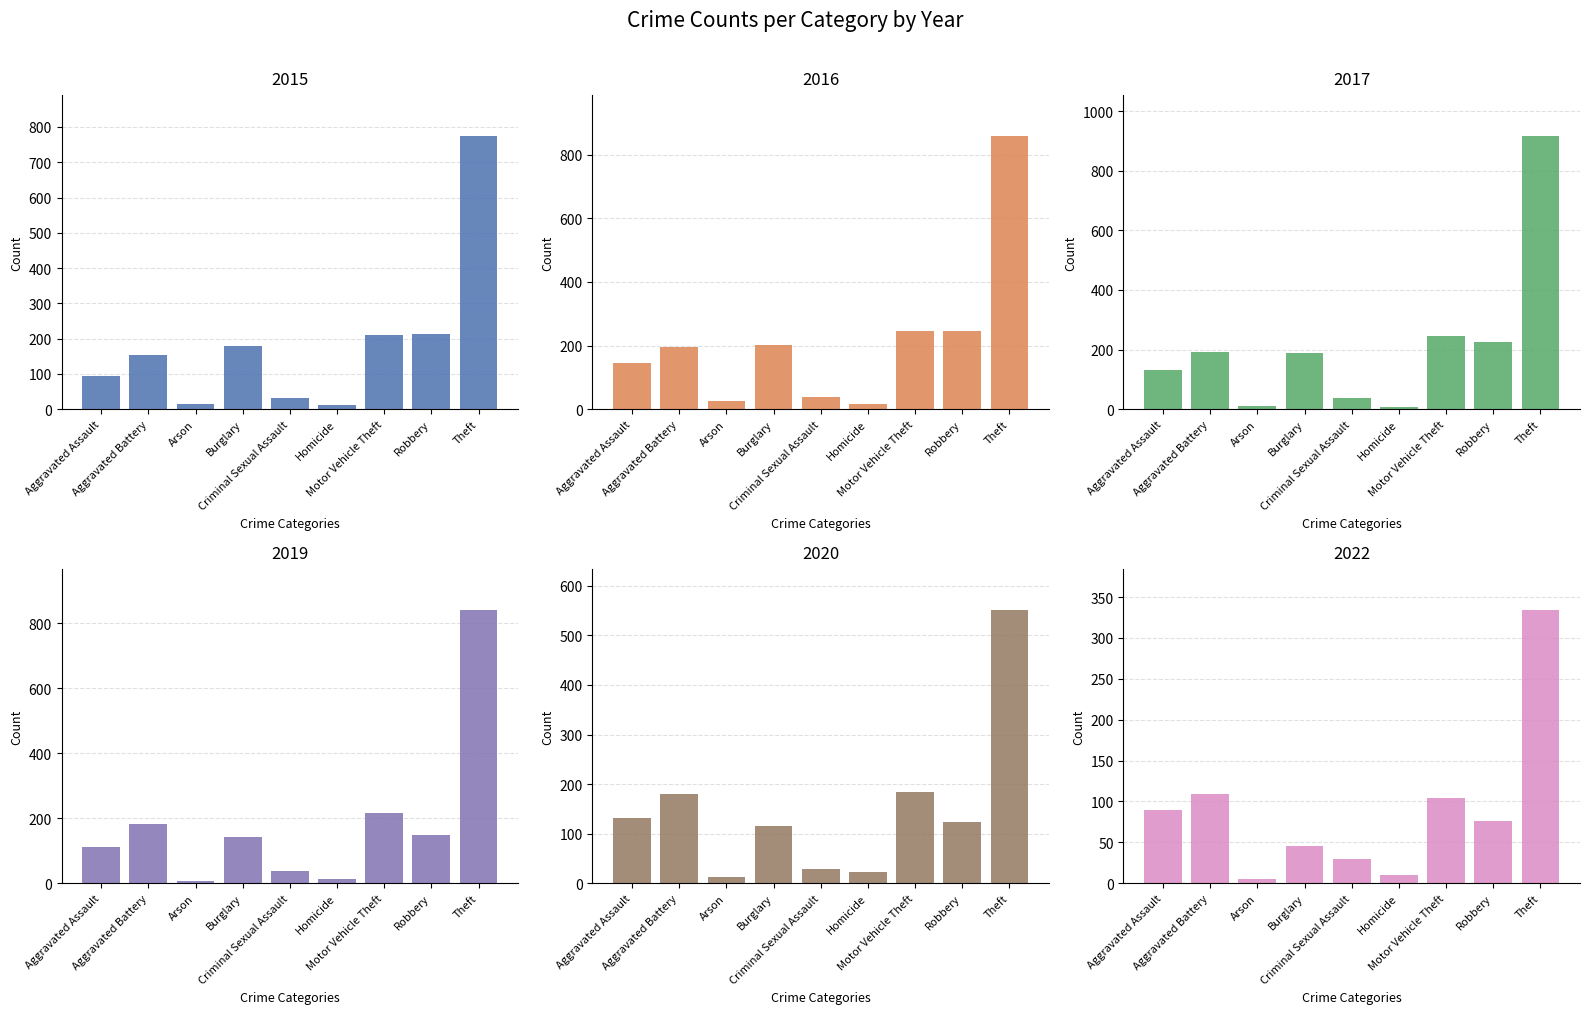

Reading left to right, transcribe all the data shown in this chart.

2015: Aggravated Assault=95	Aggravated Battery=154	Arson=15	Burglary=178	Criminal Sexual Assault=31	Homicide=13	Motor Vehicle Theft=211	Robbery=212	Theft=774
2016: Aggravated Assault=146	Aggravated Battery=196	Arson=25	Burglary=201	Criminal Sexual Assault=39	Homicide=18	Motor Vehicle Theft=245	Robbery=247	Theft=858
2017: Aggravated Assault=131	Aggravated Battery=191	Arson=12	Burglary=189	Criminal Sexual Assault=38	Homicide=8	Motor Vehicle Theft=247	Robbery=224	Theft=916
2018: Aggravated Assault=113	Aggravated Battery=182	Arson=6	Burglary=143	Criminal Sexual Assault=37	Homicide=14	Motor Vehicle Theft=216	Robbery=150	Theft=841
2019: Aggravated Assault=131	Aggravated Battery=180	Arson=12	Burglary=116	Criminal Sexual Assault=28	Homicide=22	Motor Vehicle Theft=184	Robbery=124	Theft=551
2020: Aggravated Assault=89	Aggravated Battery=109	Arson=5	Burglary=46	Criminal Sexual Assault=30	Homicide=10	Motor Vehicle Theft=104	Robbery=76	Theft=334